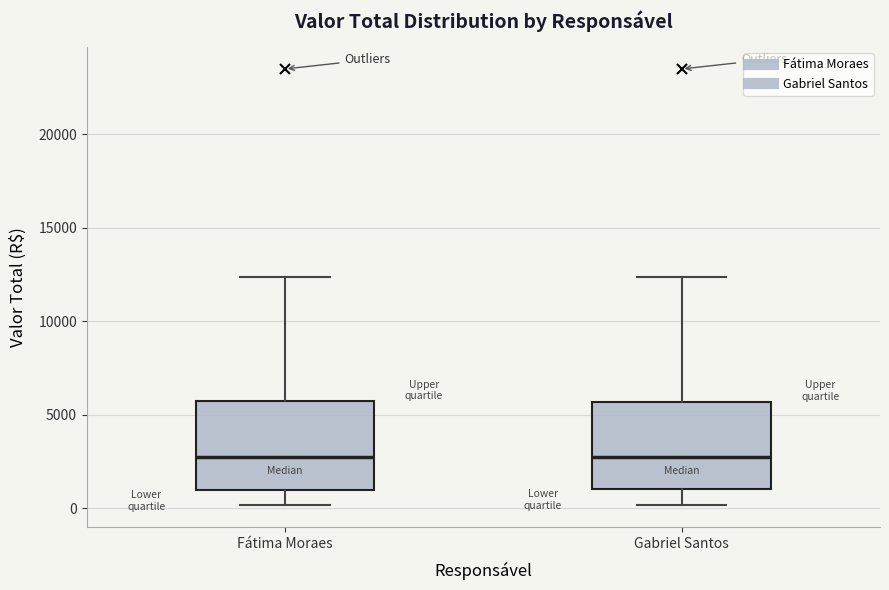

Where is the upper edge of the box for Fátima Moraes on the y-axis? The values are not printed on the chart, so give them approximately, as read against the axis.

5500